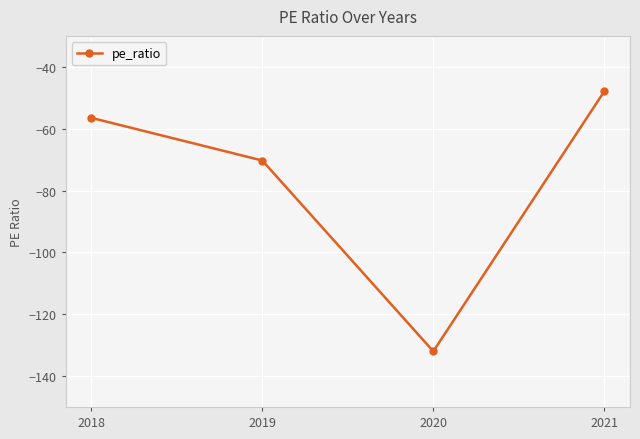

What is the difference between the values at 2021 and 2020?

84.1